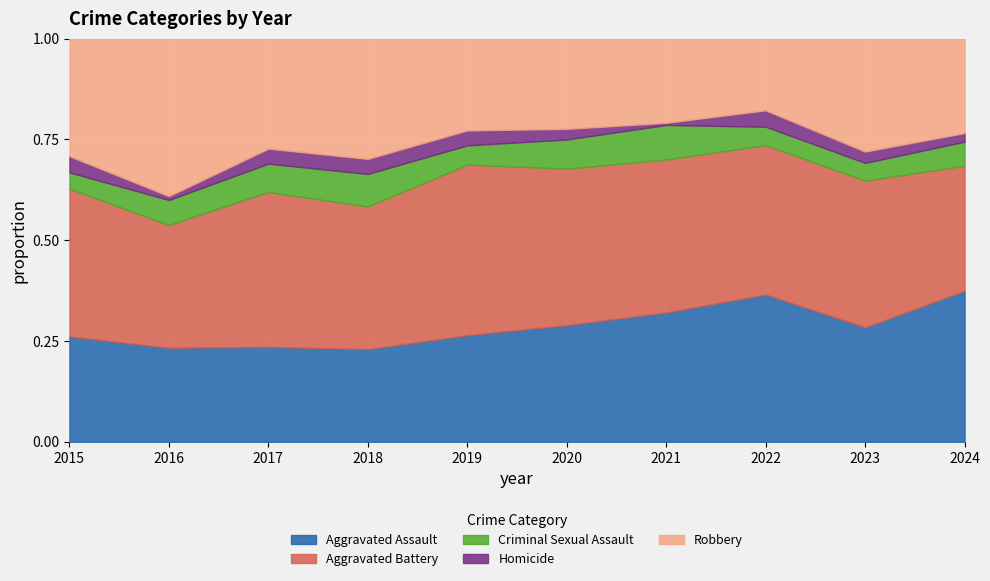

The Aggravated Assault series shows 14 at 2019. True or false?

False